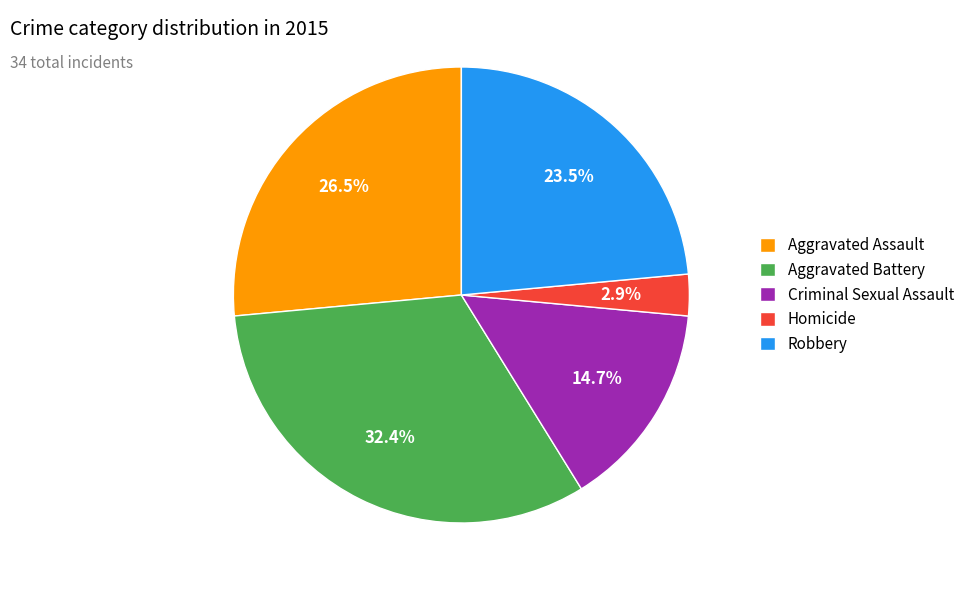

Does Robbery account for over 50% of the chart?

No